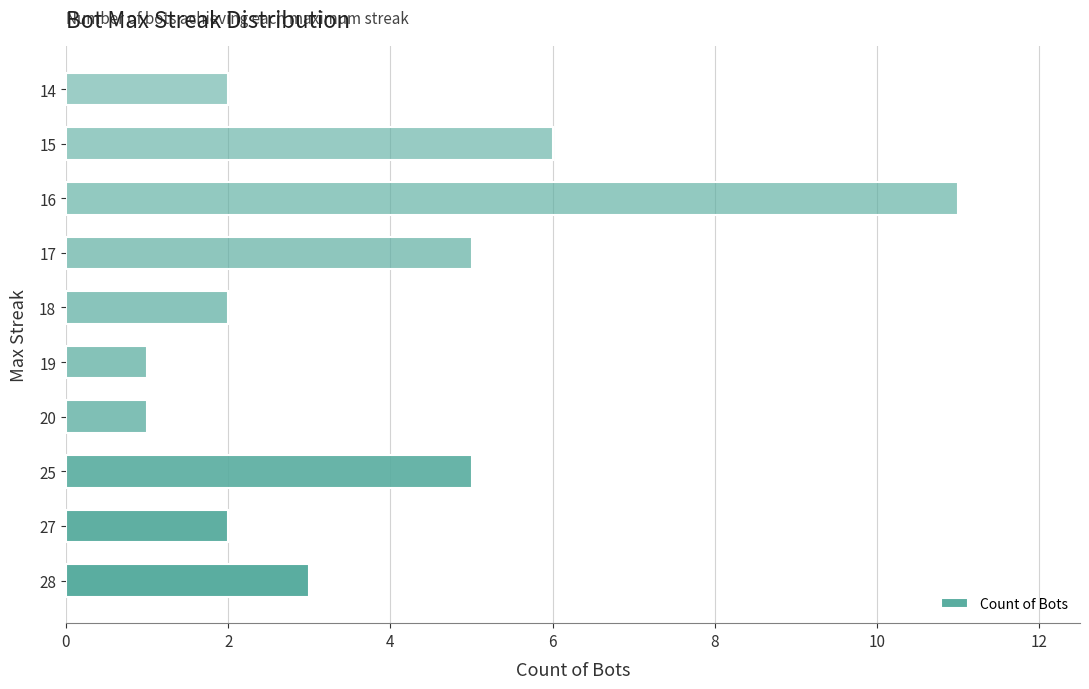

What is the change in value from 25 to 15?

+1